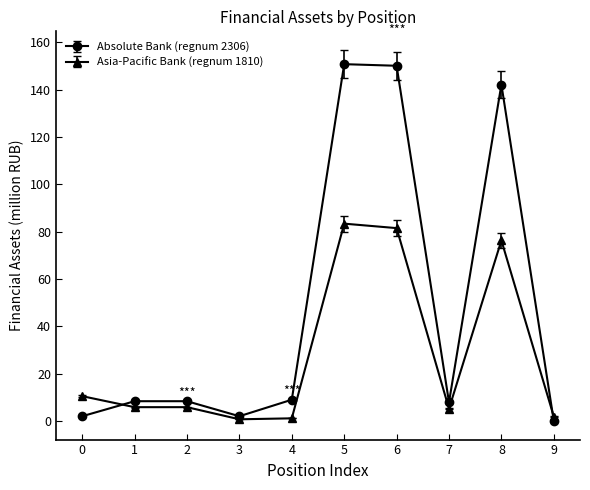

Count the number of data series in this chart.

2